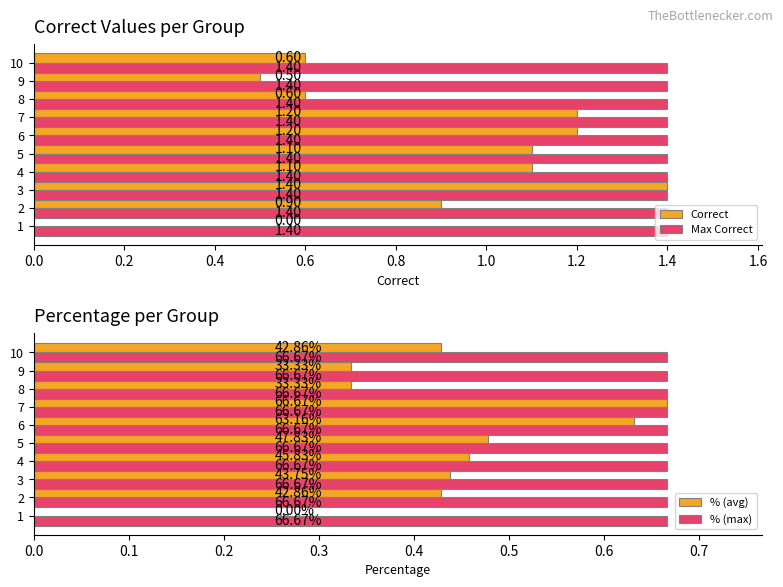

What is the sum of all Correct values?

8.6